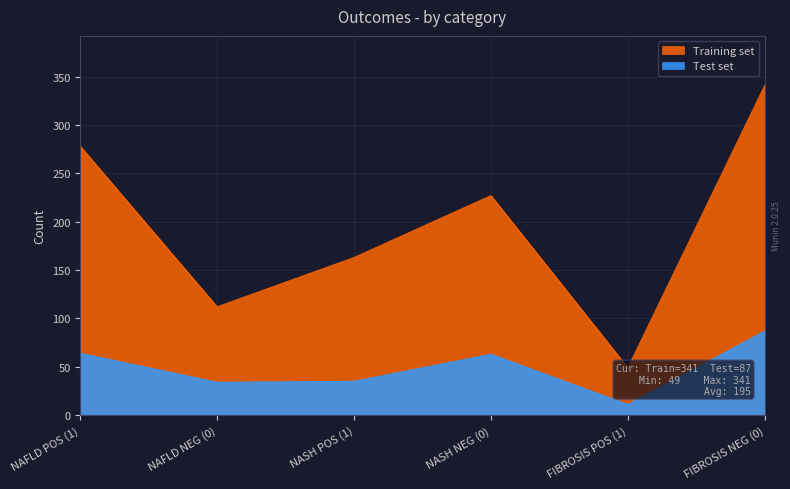

At which category is the sum across all series the highest?

FIBROSIS NEG (0)